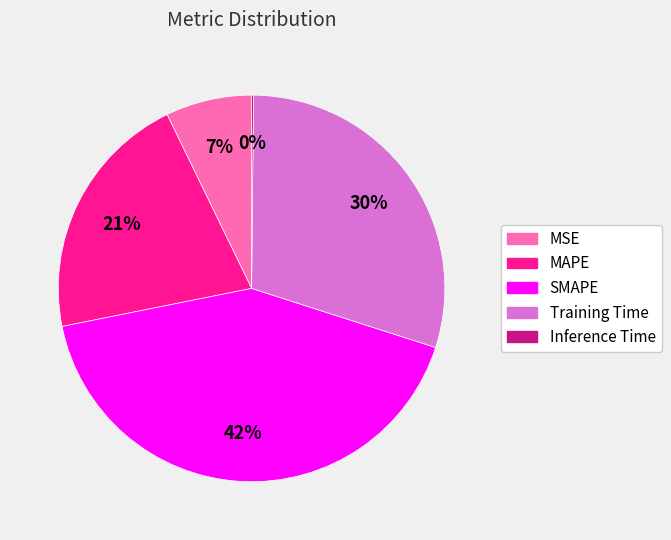

Is there any slice that represents more than half of the pie?

No